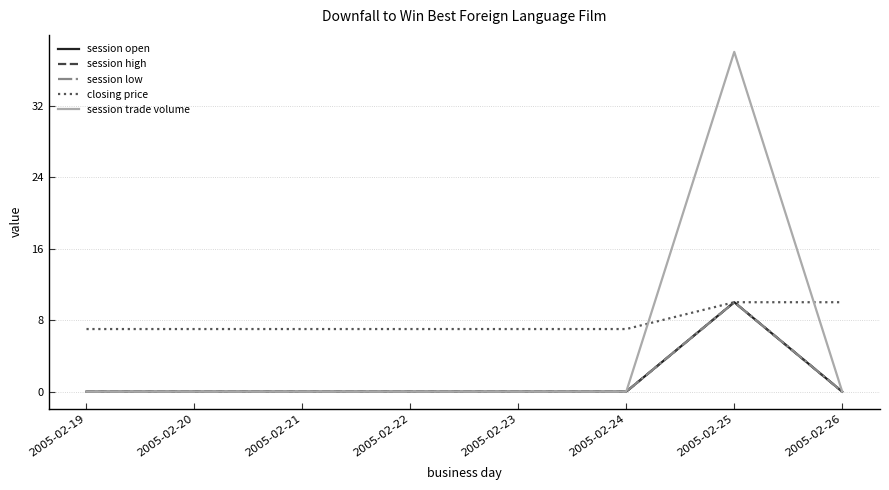

Is this an area chart (filled region under the line)?

No